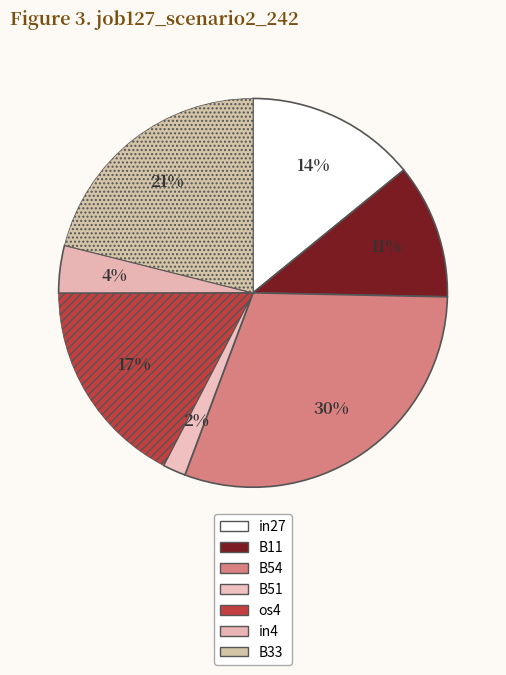

Which slice is the largest?

B54